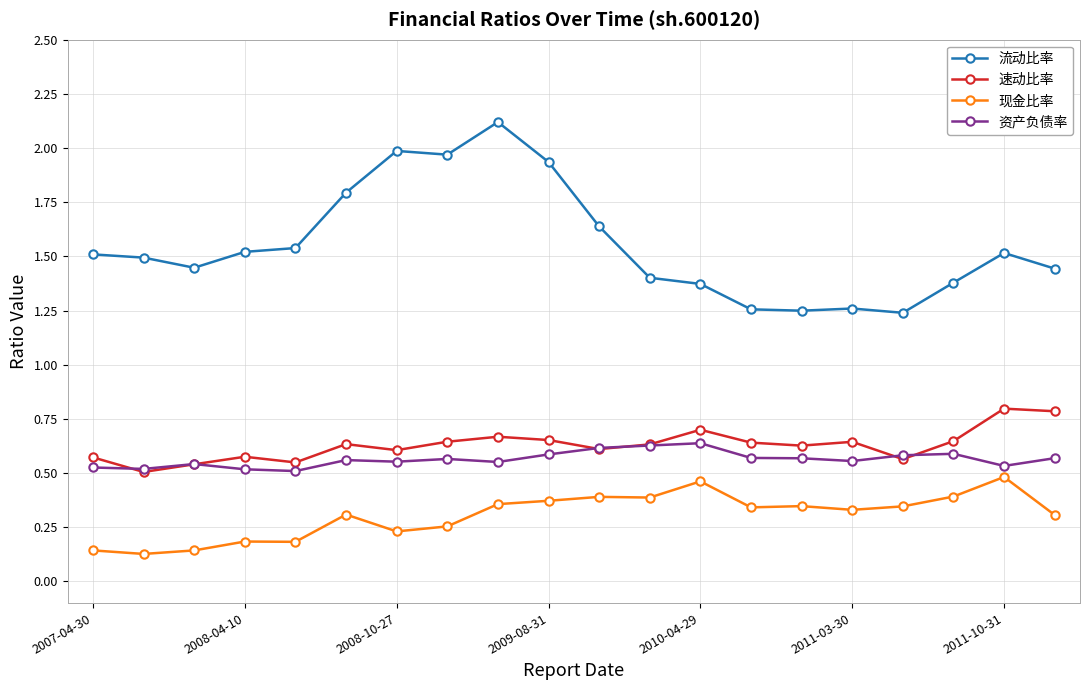

List the series in order of their peak value, highest first.

流动比率, 速动比率, 资产负债率, 现金比率